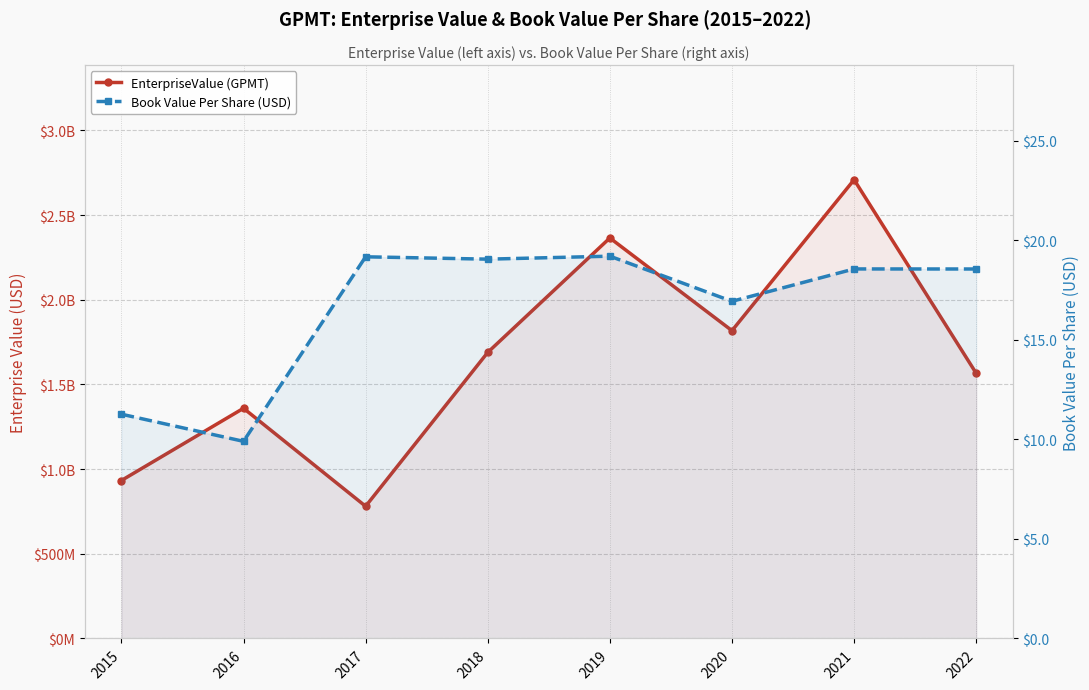

In Book Value Per Share (USD), how many points are lower than both neighbors (excluding endpoints)?

3